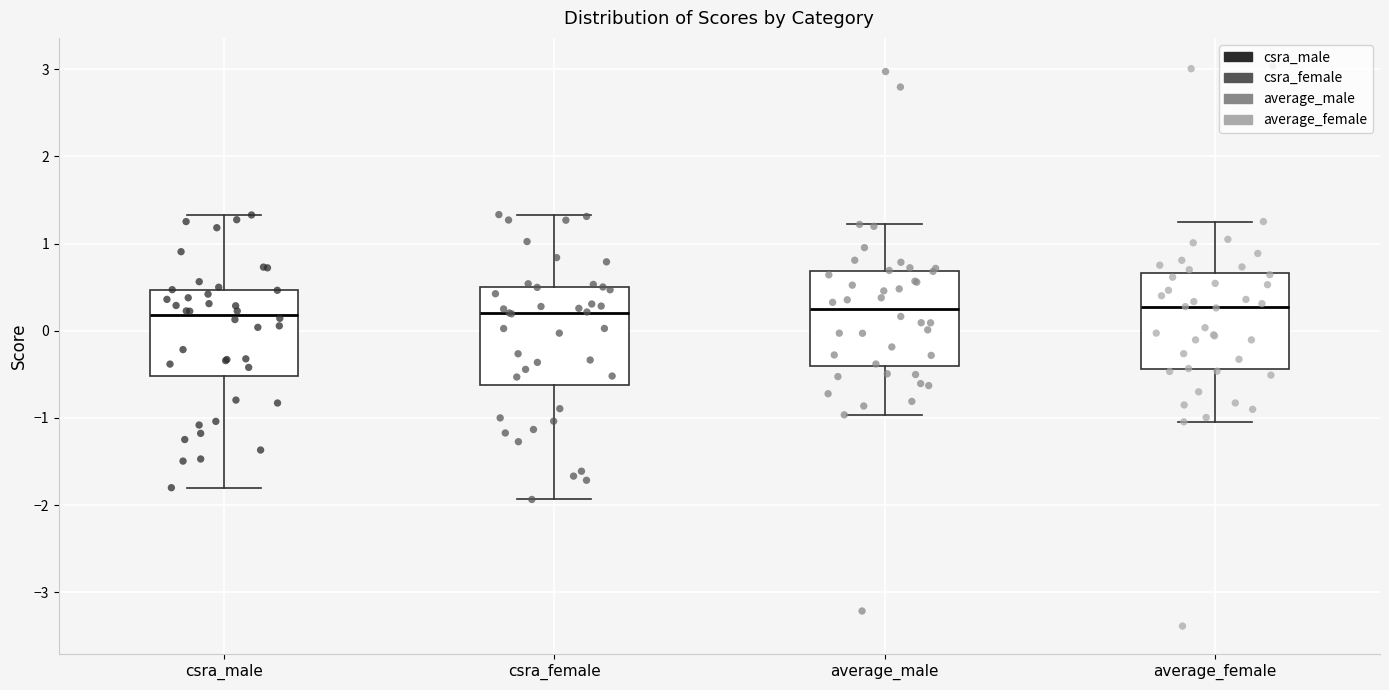

Reading left to right, read every box against the y-axis: the position of its median line, the range the box covers, and the ends of its whiskers. The values are not printed on the chart, so give them approximately, as read against the axis.

csra_male: median 0.2, box -0.5 to 0.5, whiskers -1.8 to 1.3
csra_female: median 0.2, box -0.6 to 0.5, whiskers -1.9 to 1.3
average_male: median 0.2, box -0.4 to 0.7, whiskers -1.0 to 1.2
average_female: median 0.3, box -0.4 to 0.7, whiskers -1.0 to 1.3